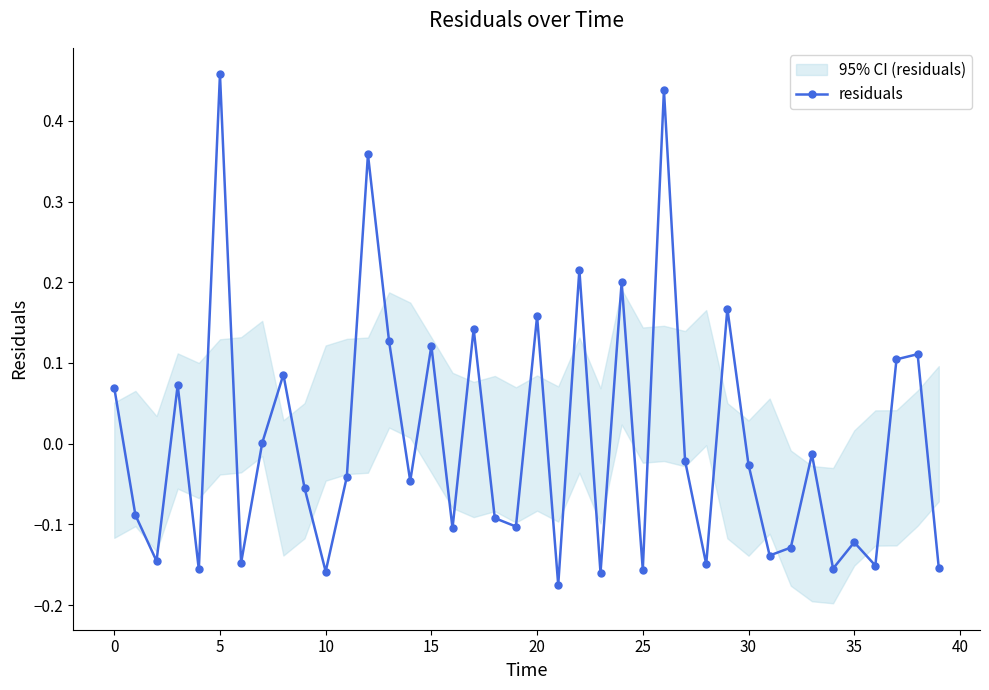

What is the change in value from 12 to 31?

-0.5